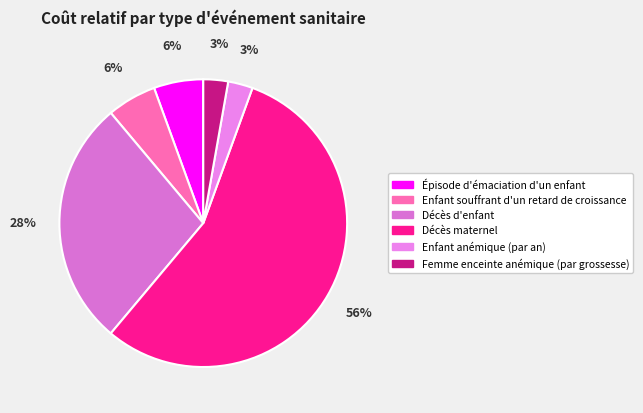

True or false: Décès maternel accounts for 67% of the total.

False